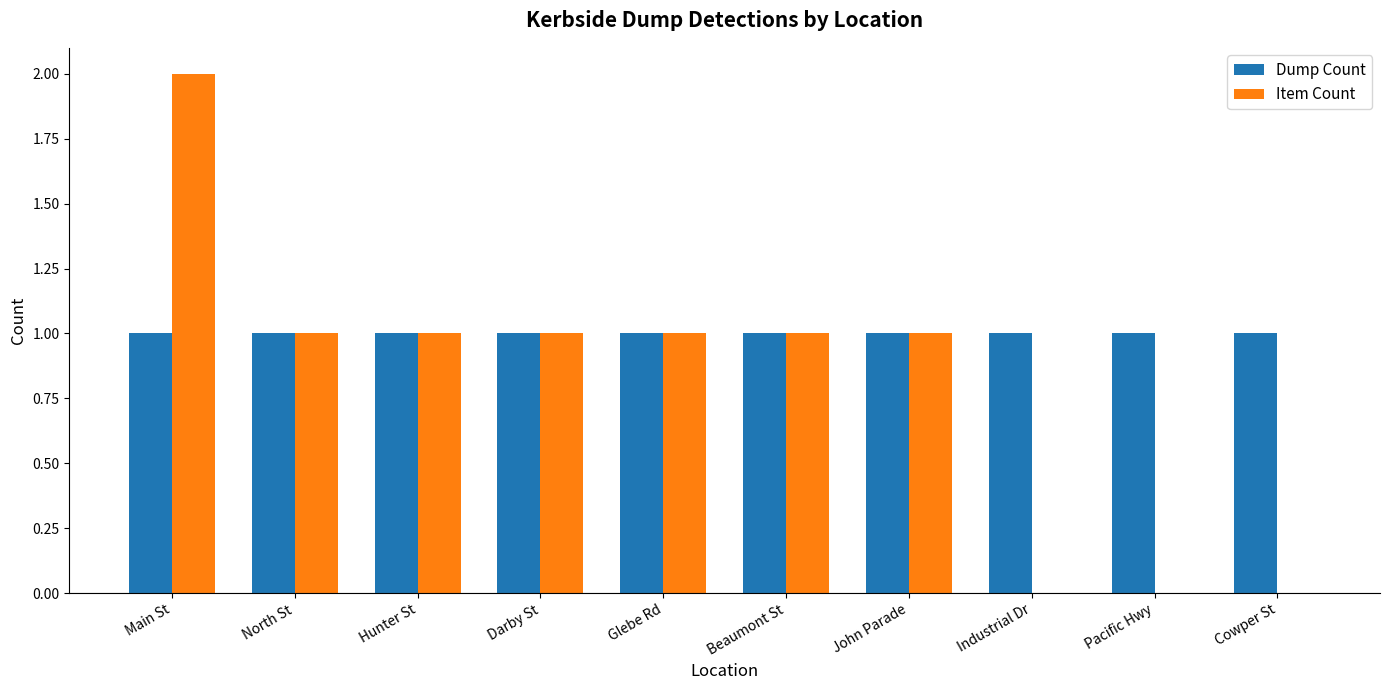

True or false: Item Count has a value of 0 at Industrial Dr.

True